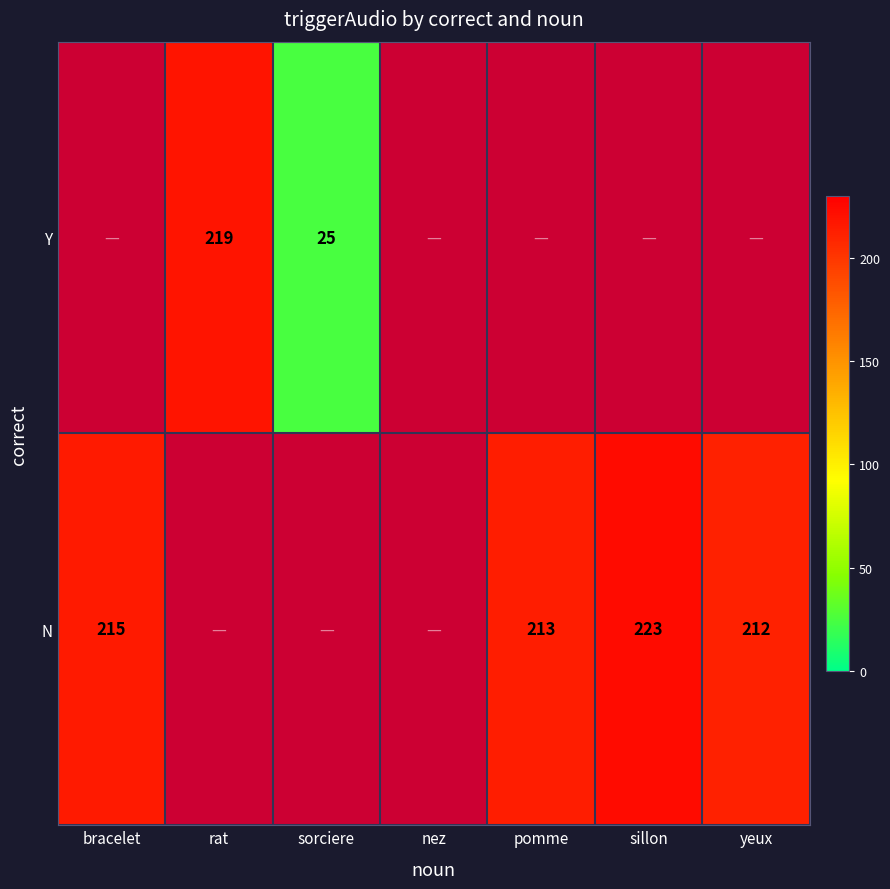

True or false: N has a value of 75.2 at pomme.

False